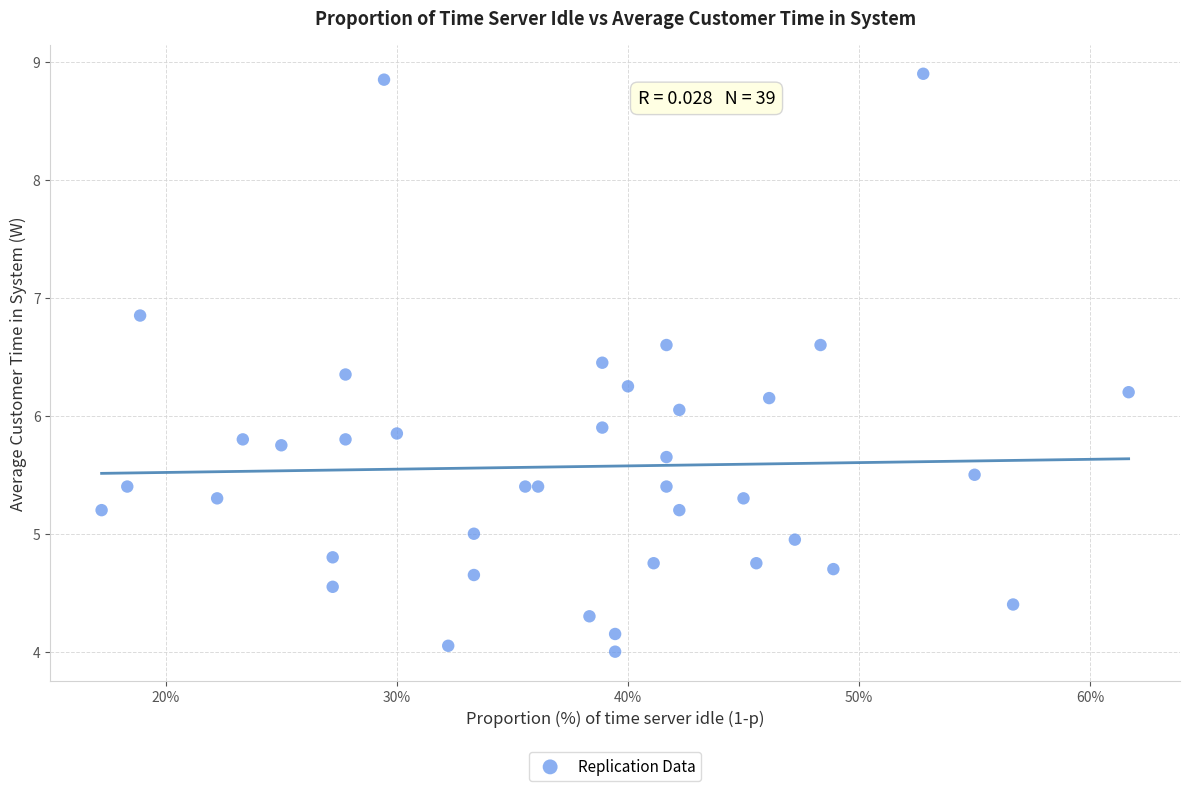

What is the range of X values (max minus min)?

0.4